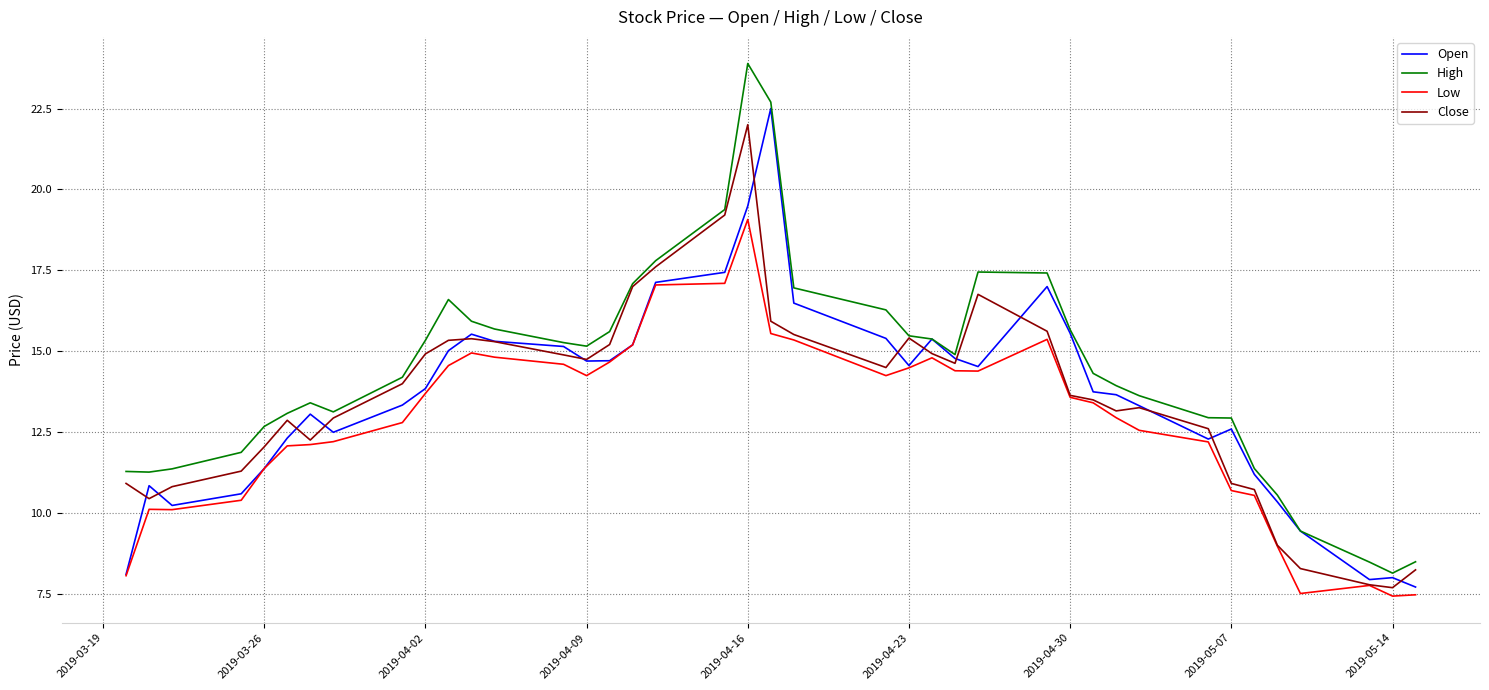

What is the lowest value of the Open series?

7.7